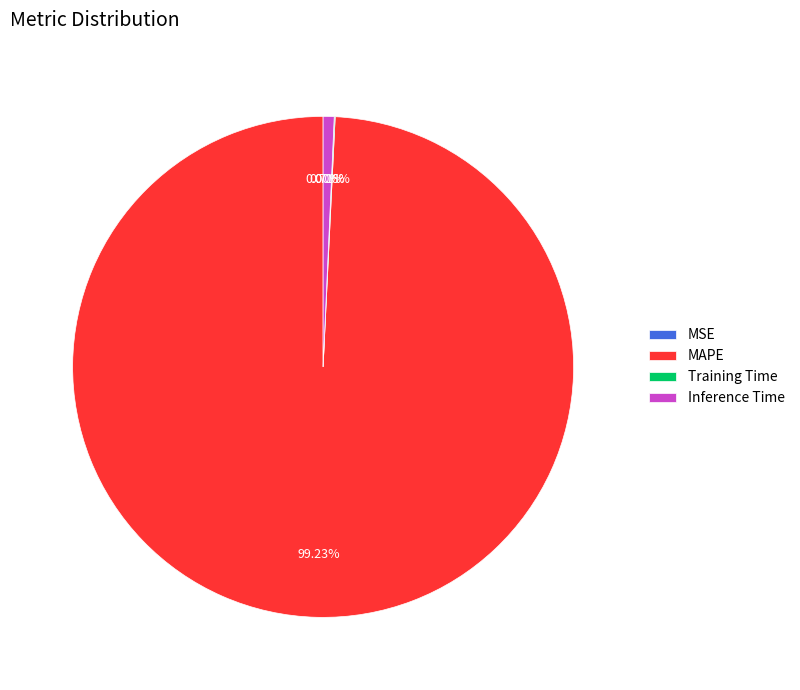

Is there any slice that represents more than half of the pie?

Yes